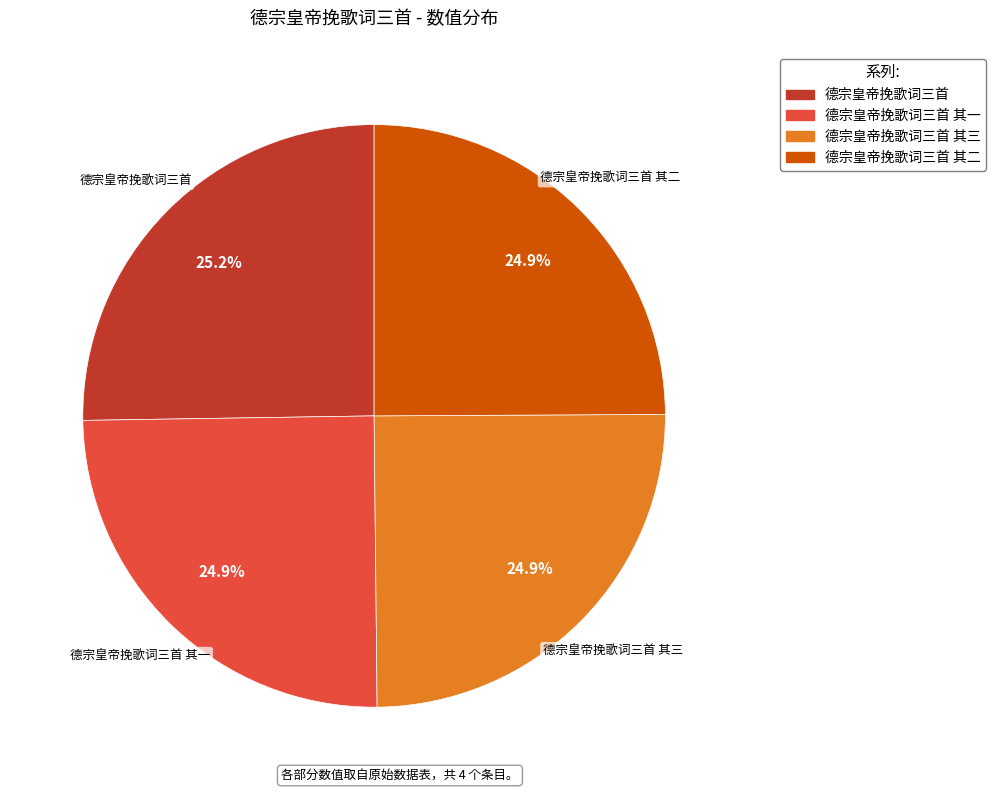

Is there a majority slice in this chart?

No